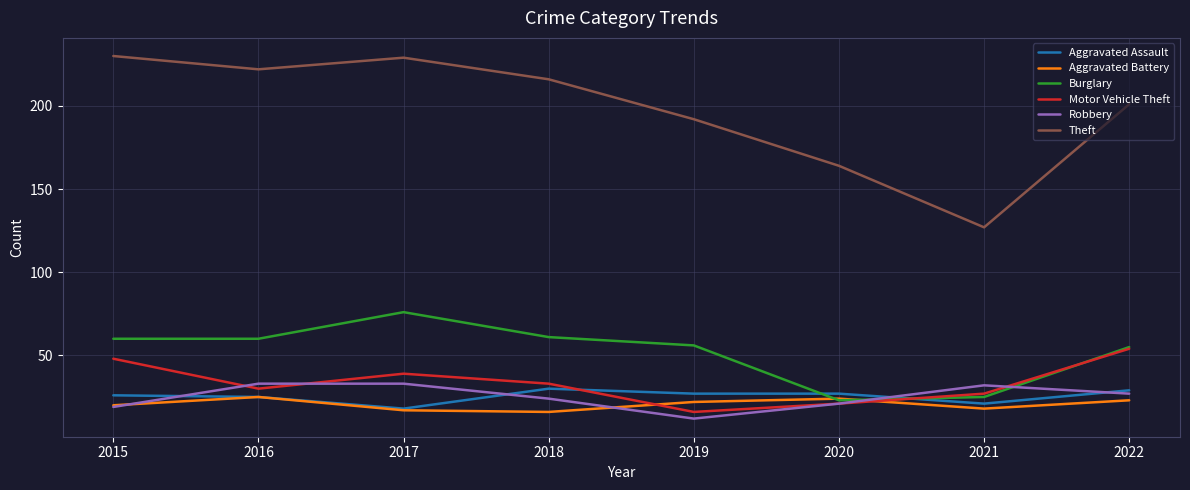

The Theft series shows 229 at 2017. True or false?

True